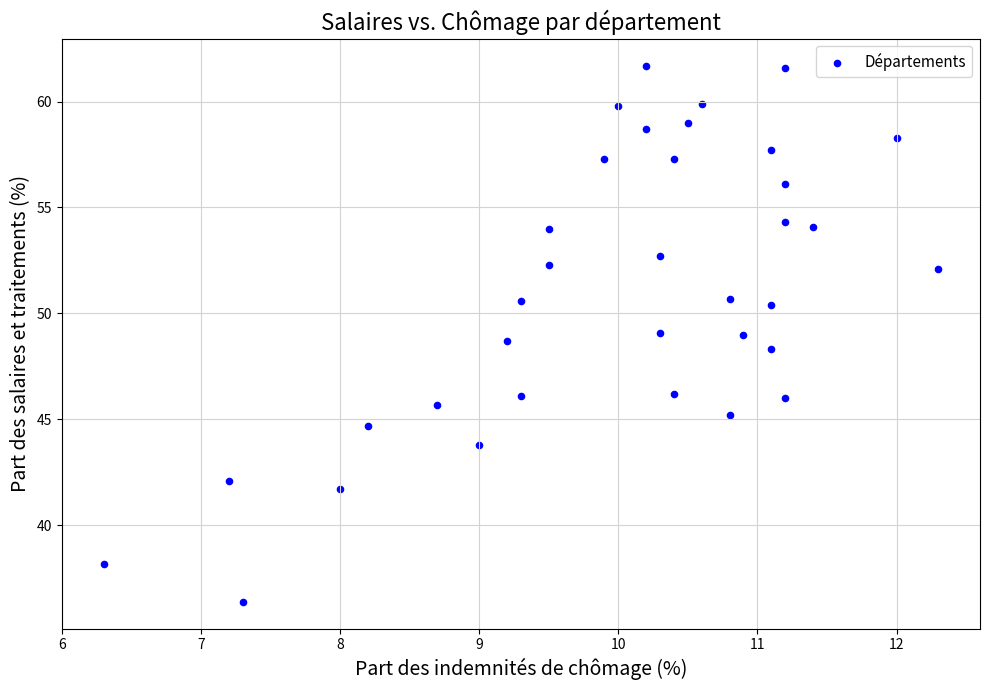

What is the range of X values (max minus min)?

6.0